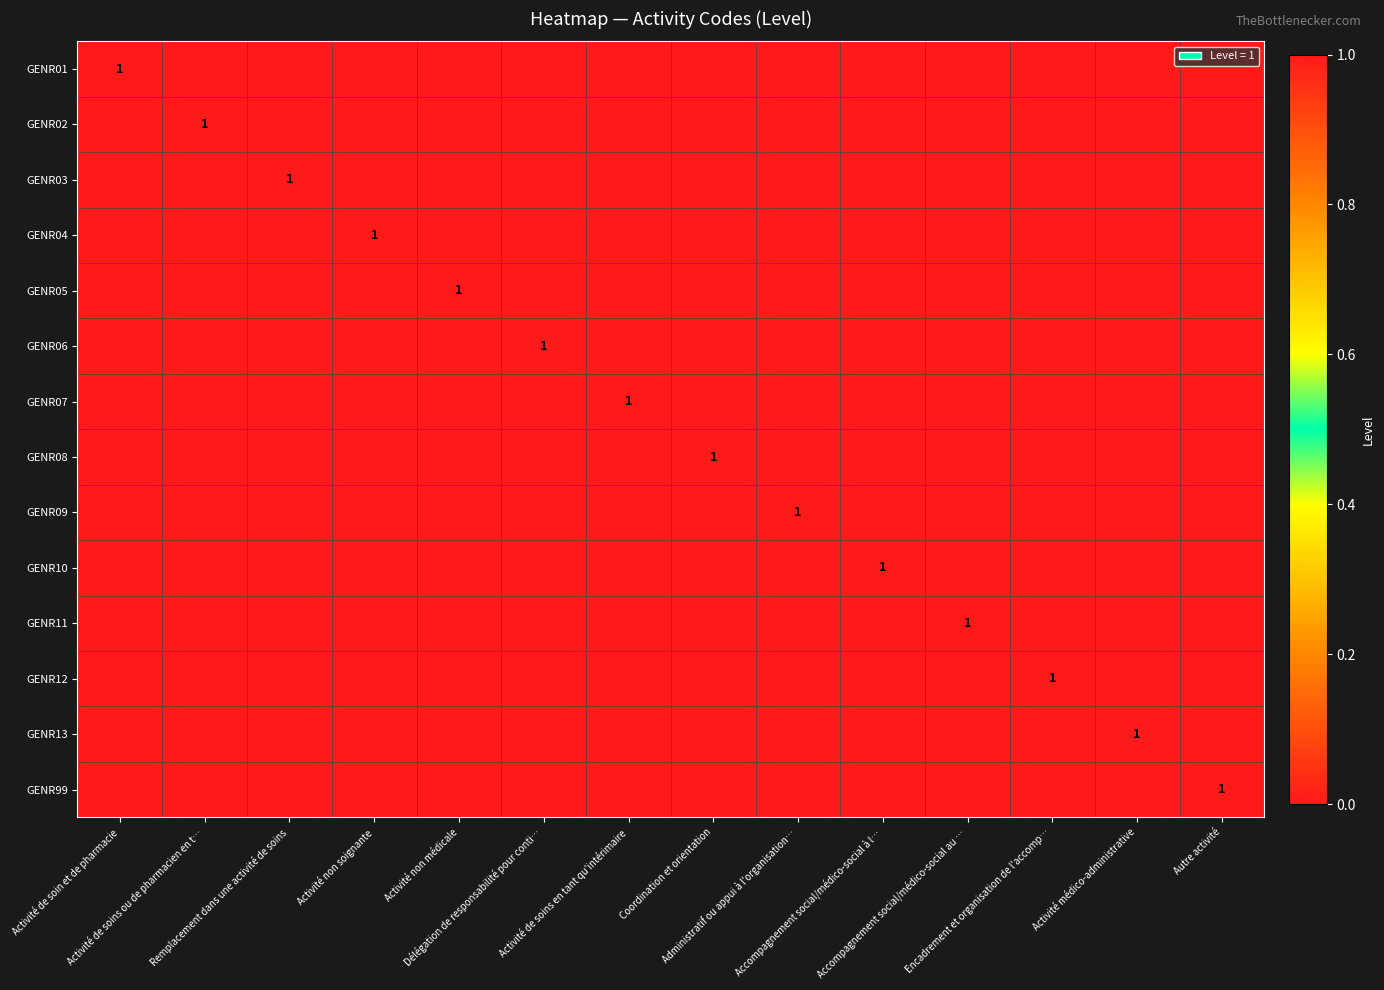

Count the number of data series in this chart.

14